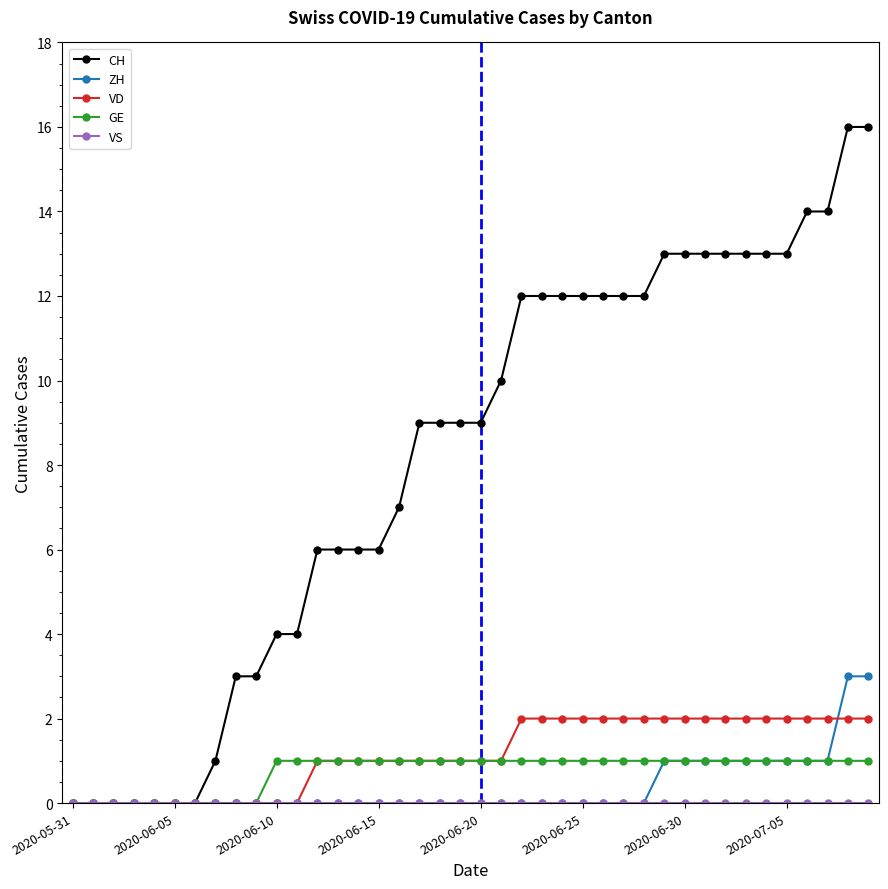

What is the value of the GE point at the 36th from the left?

1